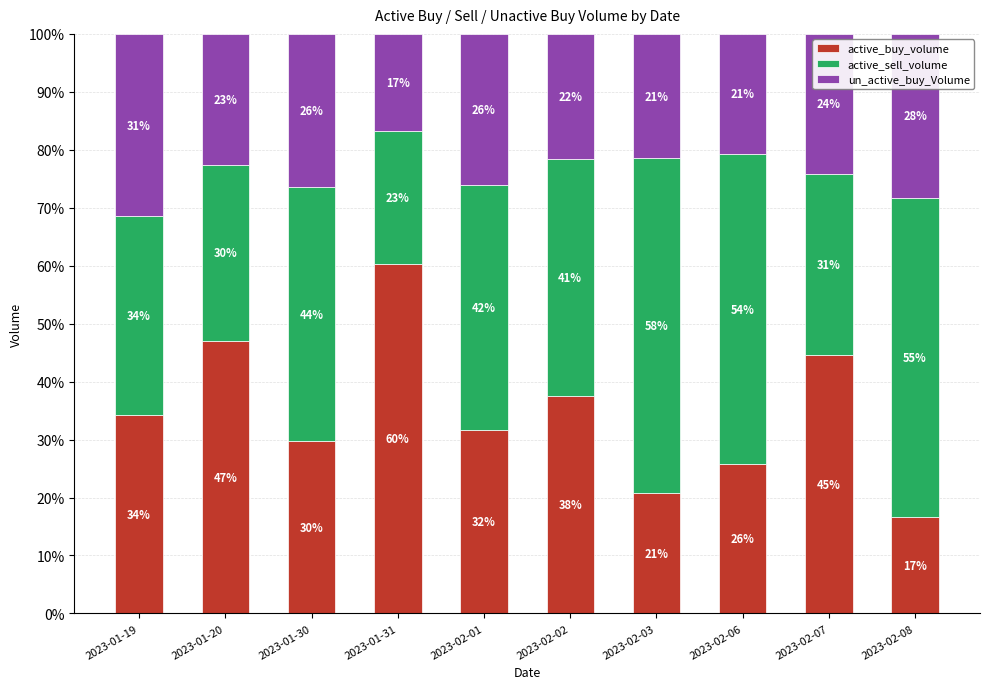

What is the difference between the maximum and minimum values in the active_buy_volume series?

43.6